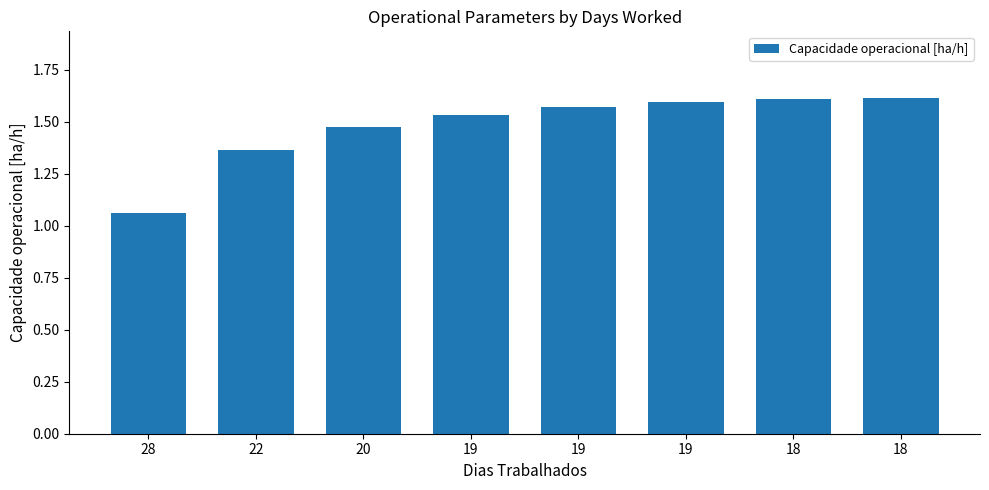

Does the chart contain stacked bars?

No